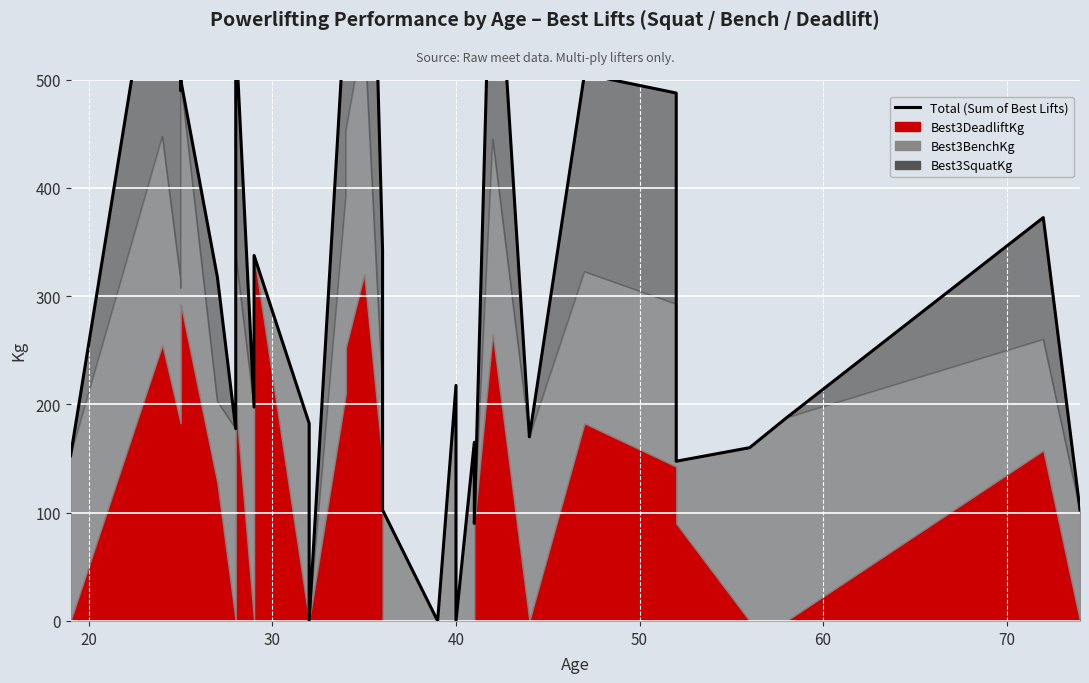

What is the sum of all values?

10272.5